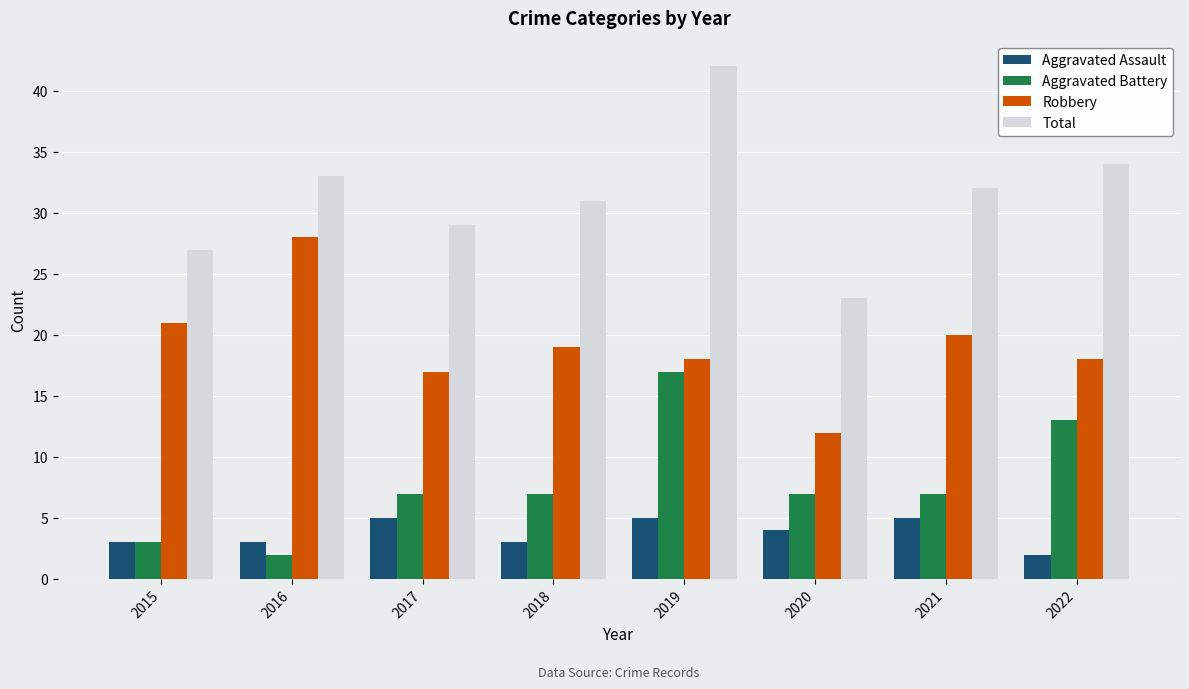

True or false: Aggravated Assault has a value of 3 at 2018.

True